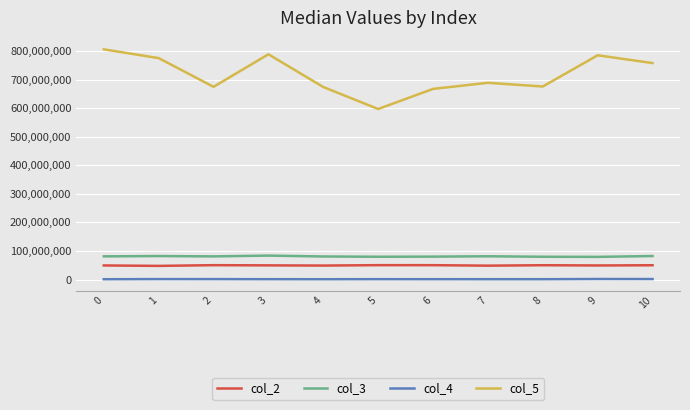

Which series has the largest range (max minus min)?

col_5